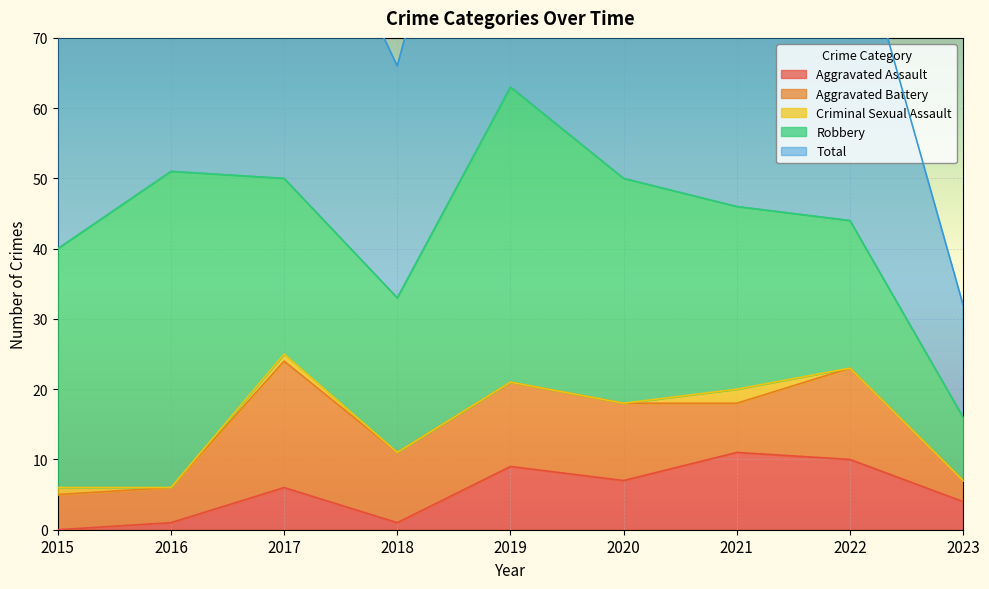

What is the difference between the Total values at 2023 and 2019?

47